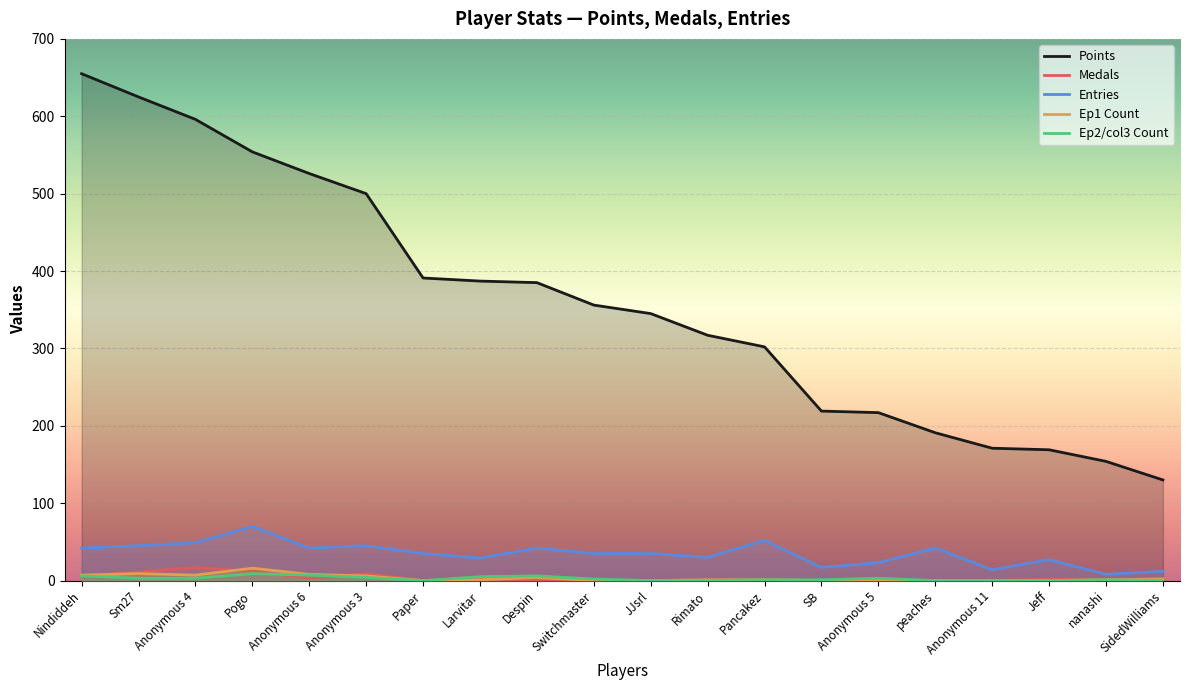

At how many categories does at least one series exceed 602?

2